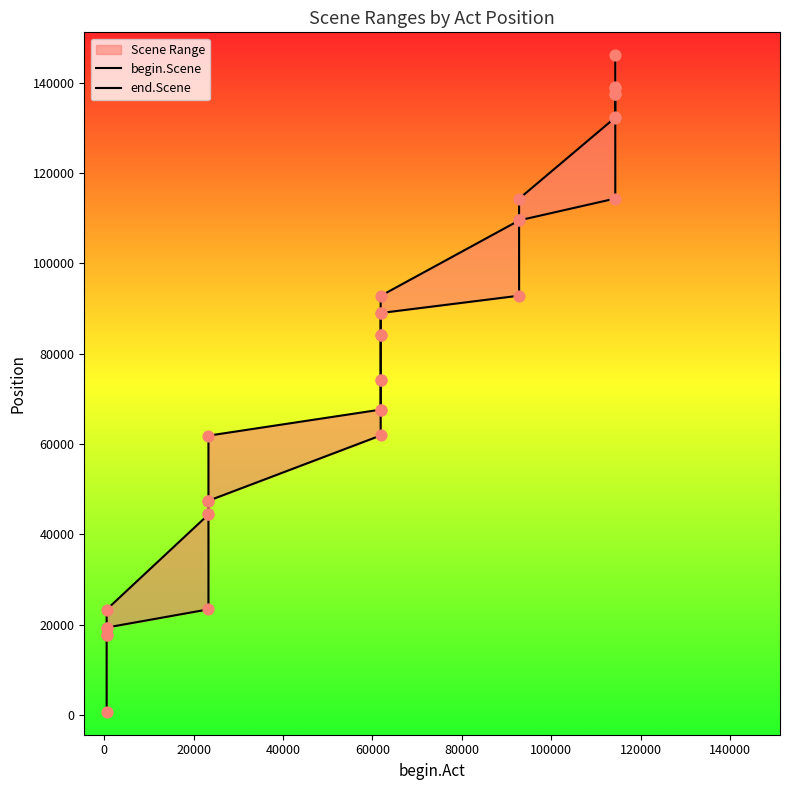

At how many categories does at least one series exceed 68713?

10